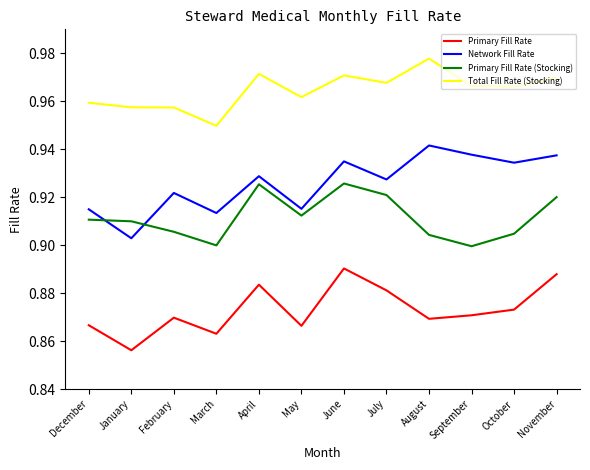

What is the total value across all series at January?

3.6